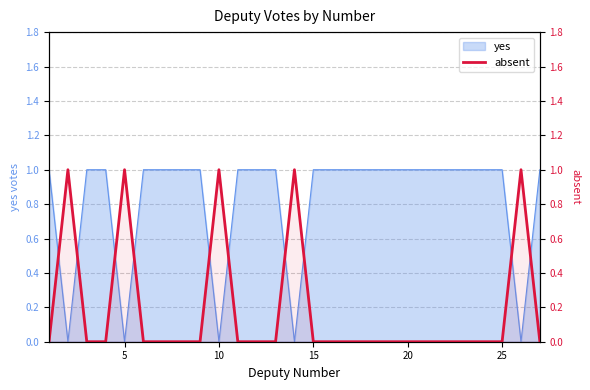

What is the change in value from 9 to 10?

-1